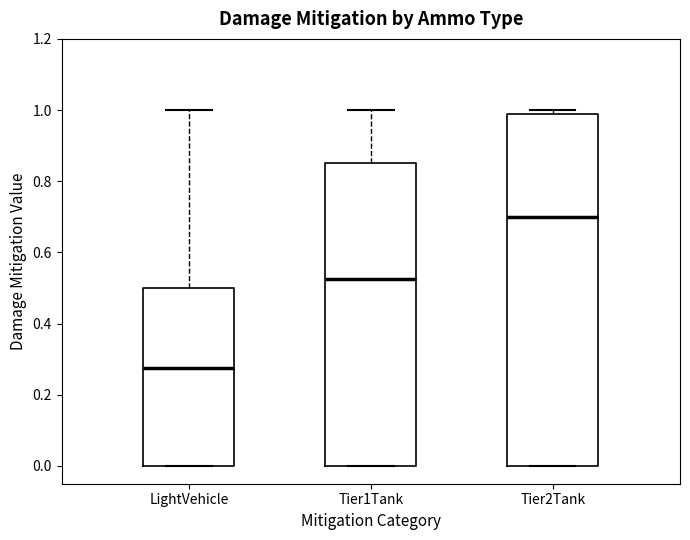

Which box's median line is the highest?

Tier2Tank